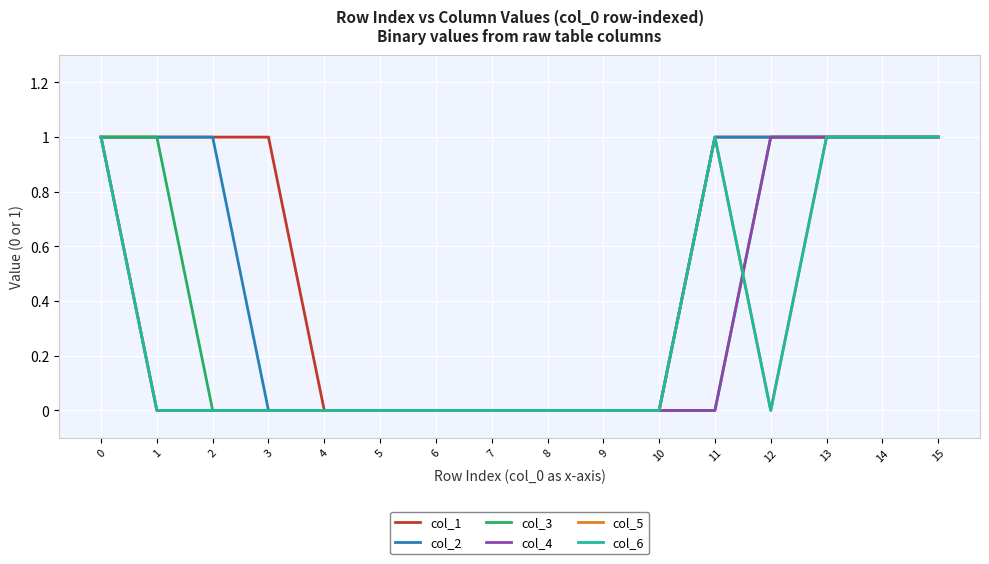

True or false: col_4 and col_3 intersect in this chart.

False